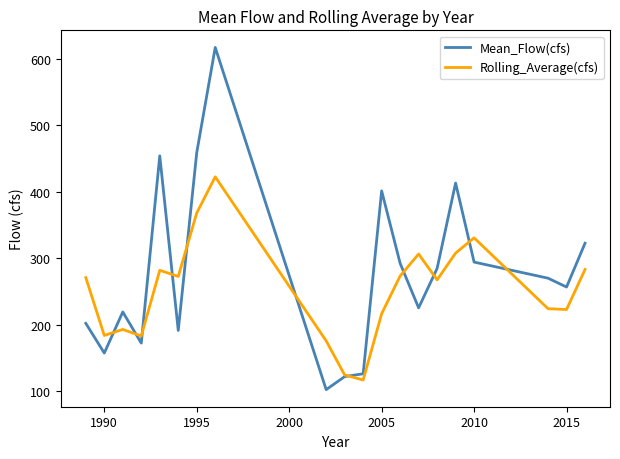

Which series has the largest total across all categories?

Mean_Flow(cfs)